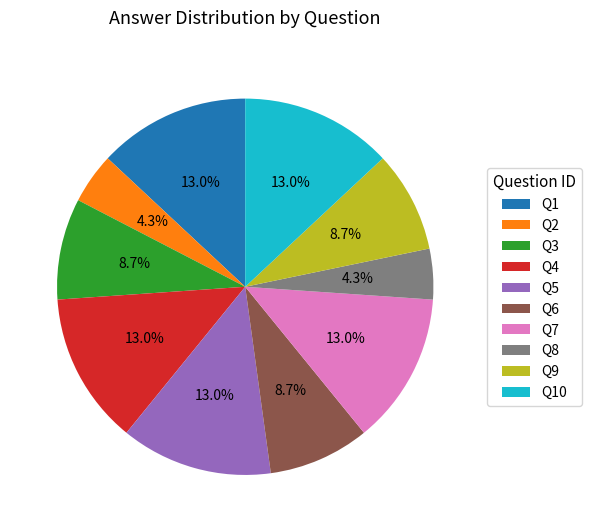

Does Q5 account for over 50% of the chart?

No